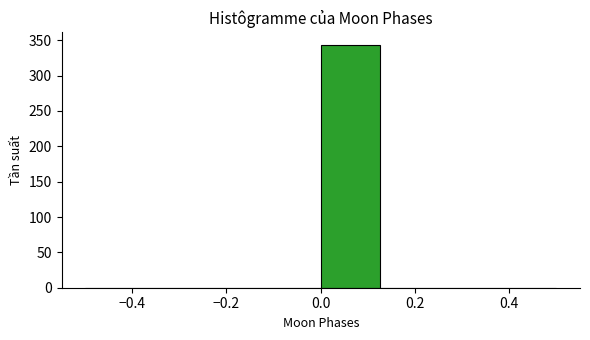

Reading left to right, list every bar in this chart as the range it spans on the x-axis followed by its height. Neither the bar edges nor the heights are printed on the chart, so give them approximately, as read against the axes.

-0.500 to -0.375: 0
-0.375 to -0.250: 0
-0.250 to -0.125: 0
-0.125 to 0.000: 0
0.000 to 0.125: 345
0.125 to 0.250: 0
0.250 to 0.375: 0
0.375 to 0.500: 0